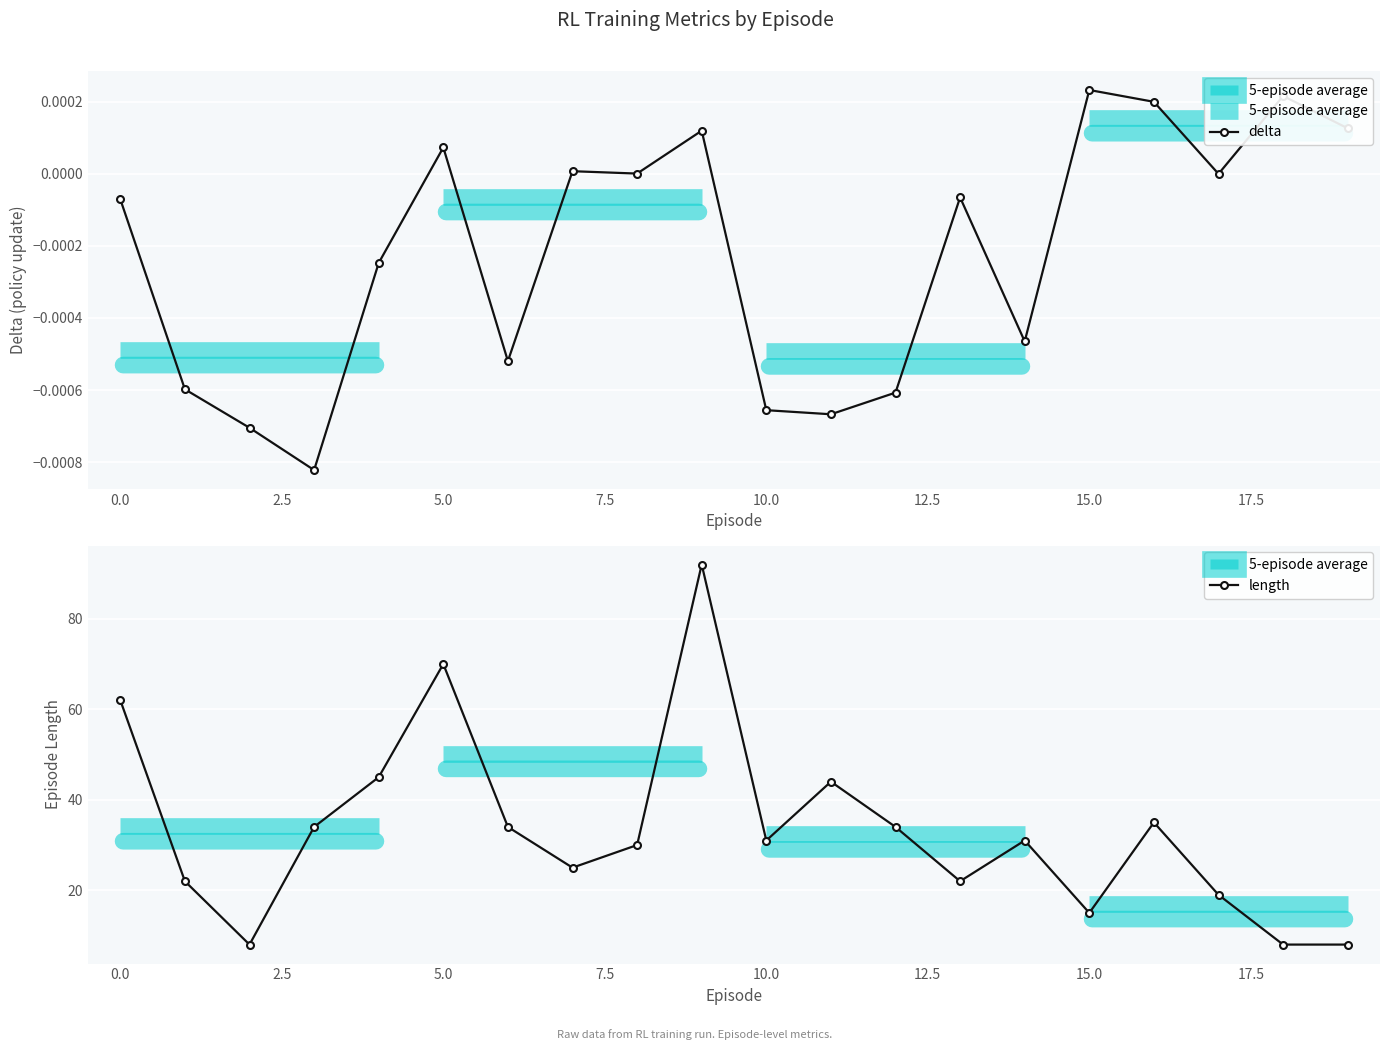

Is the value of delta at 1 greater than the value of length at 4?

No